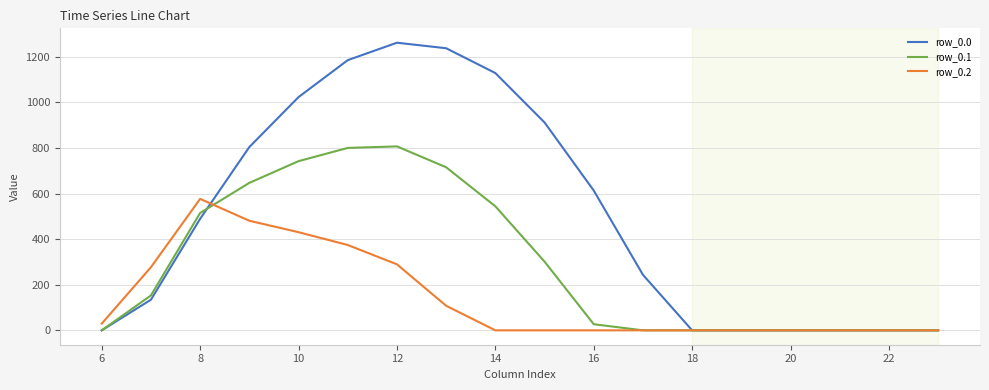

What is the maximum value for row_0.0?

1261.6